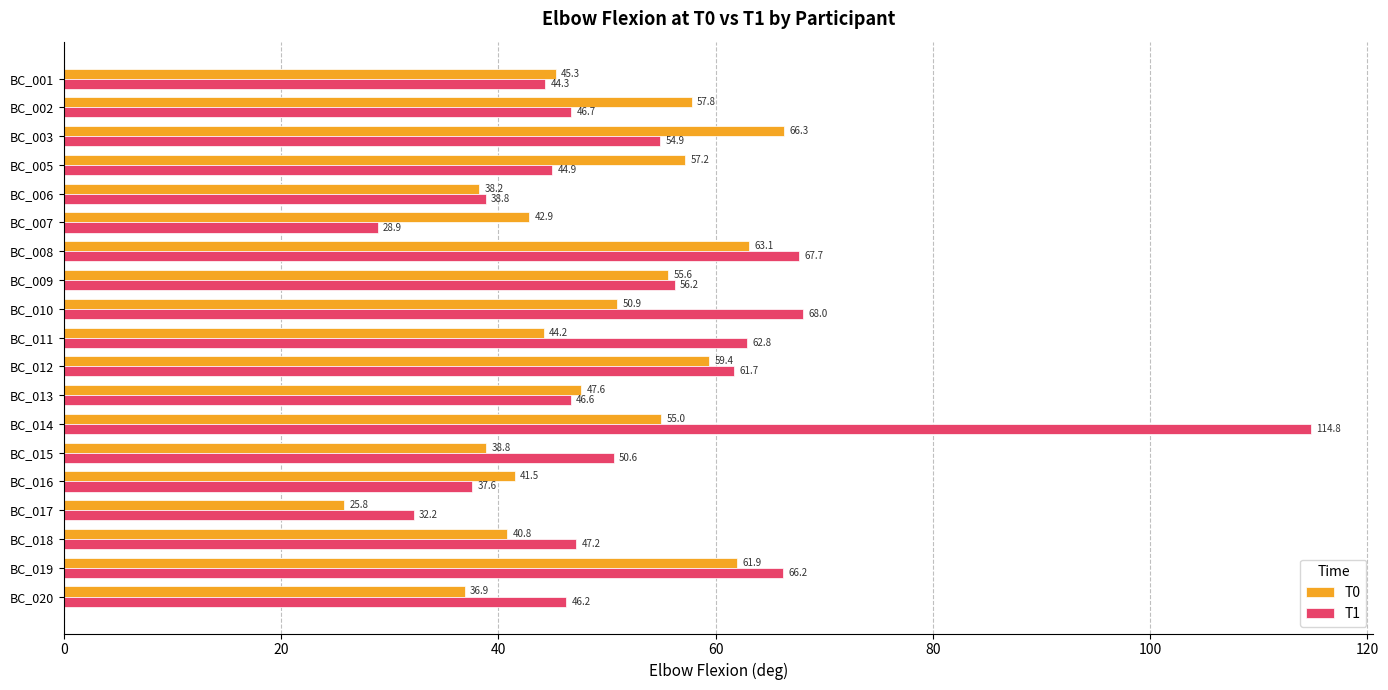

Which series has the largest total across all categories?

T1